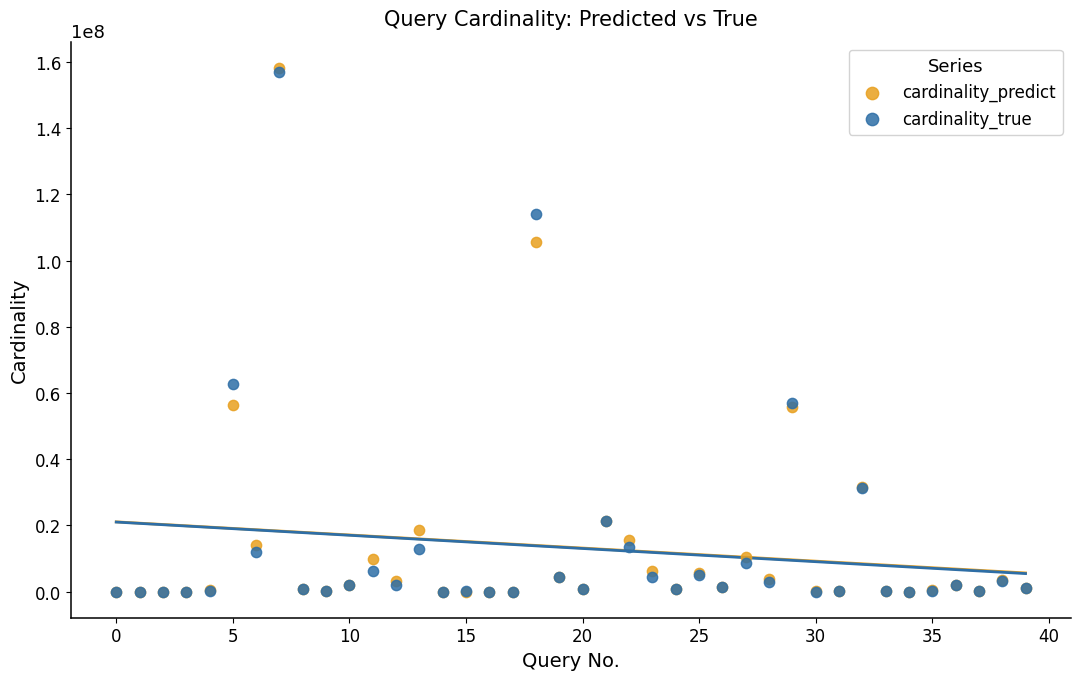

Across all series, what Y value is closest to 79114095?

62682311.0